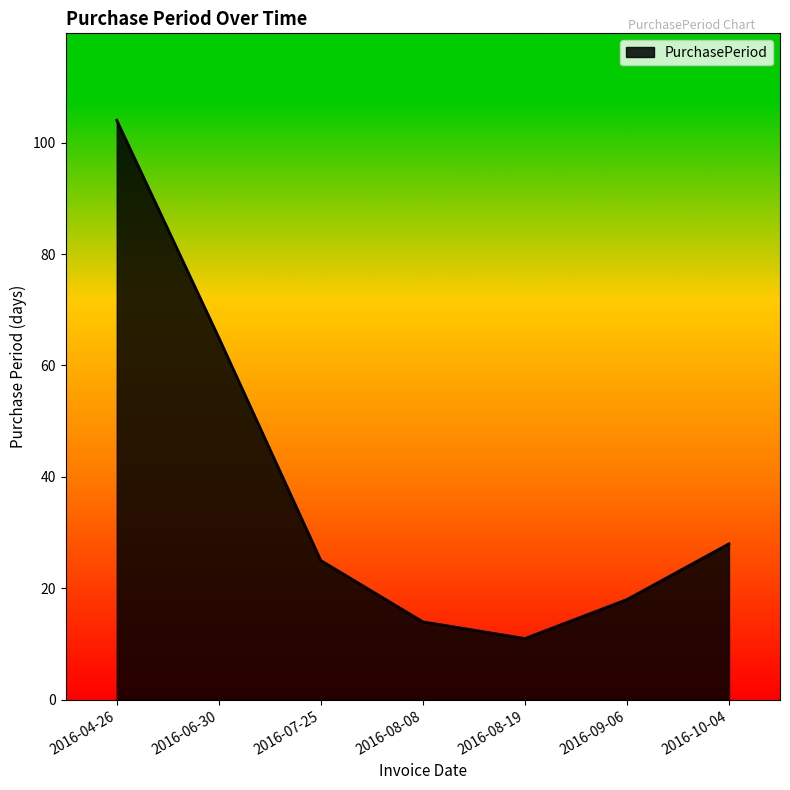

At which category does the chart reach its minimum across all series?

2016-08-19